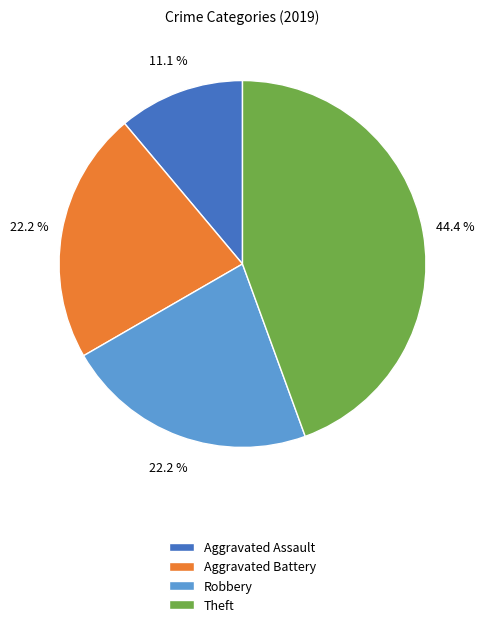

Approximately how many times larger is the value at Robbery compared to Aggravated Battery?

1.0